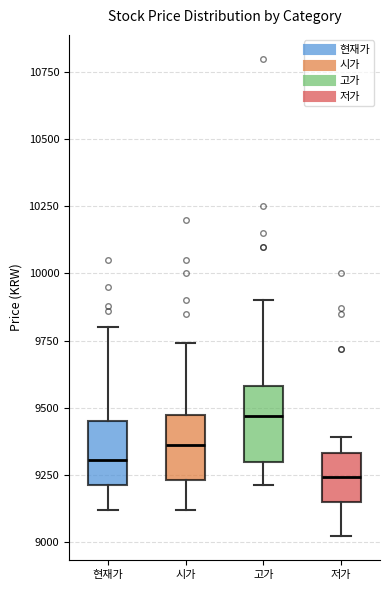

Where does the lower whisker of the box for 고가 end on the y-axis? The values are not printed on the chart, so give them approximately, as read against the axis.

9200